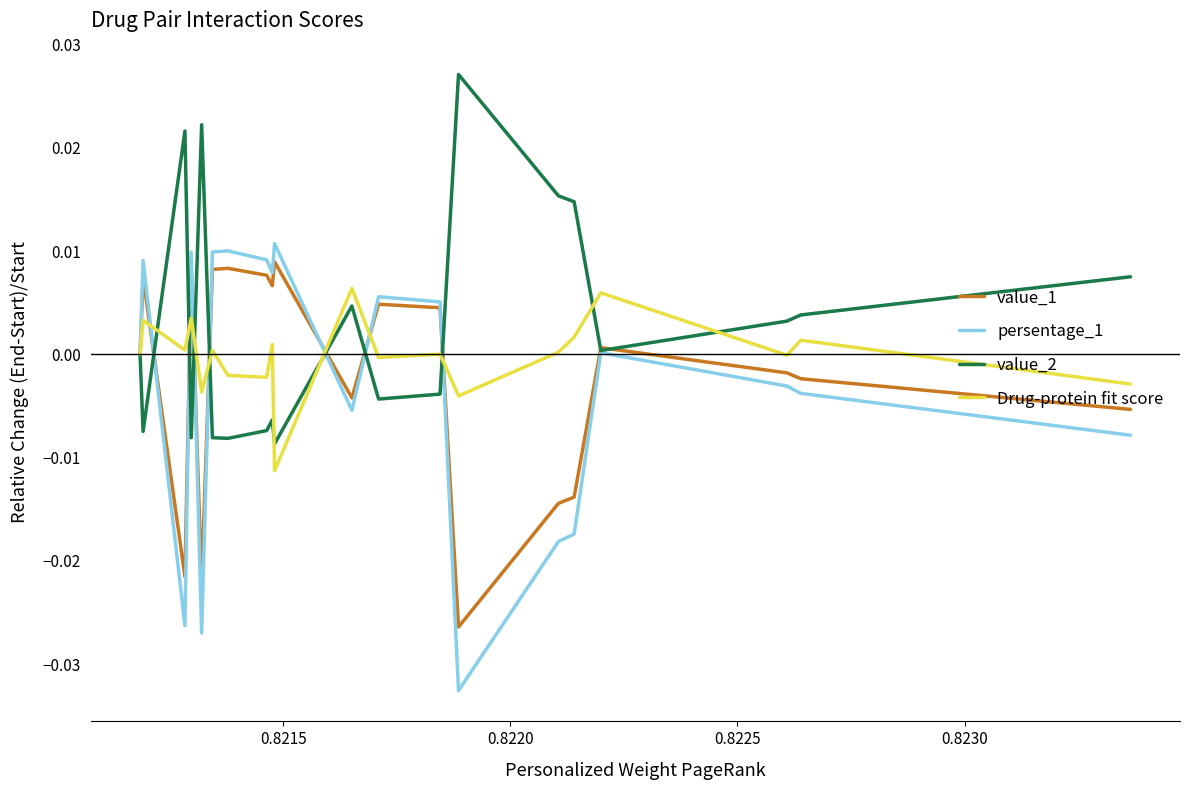

Which series has the largest range (max minus min)?

persentage_1